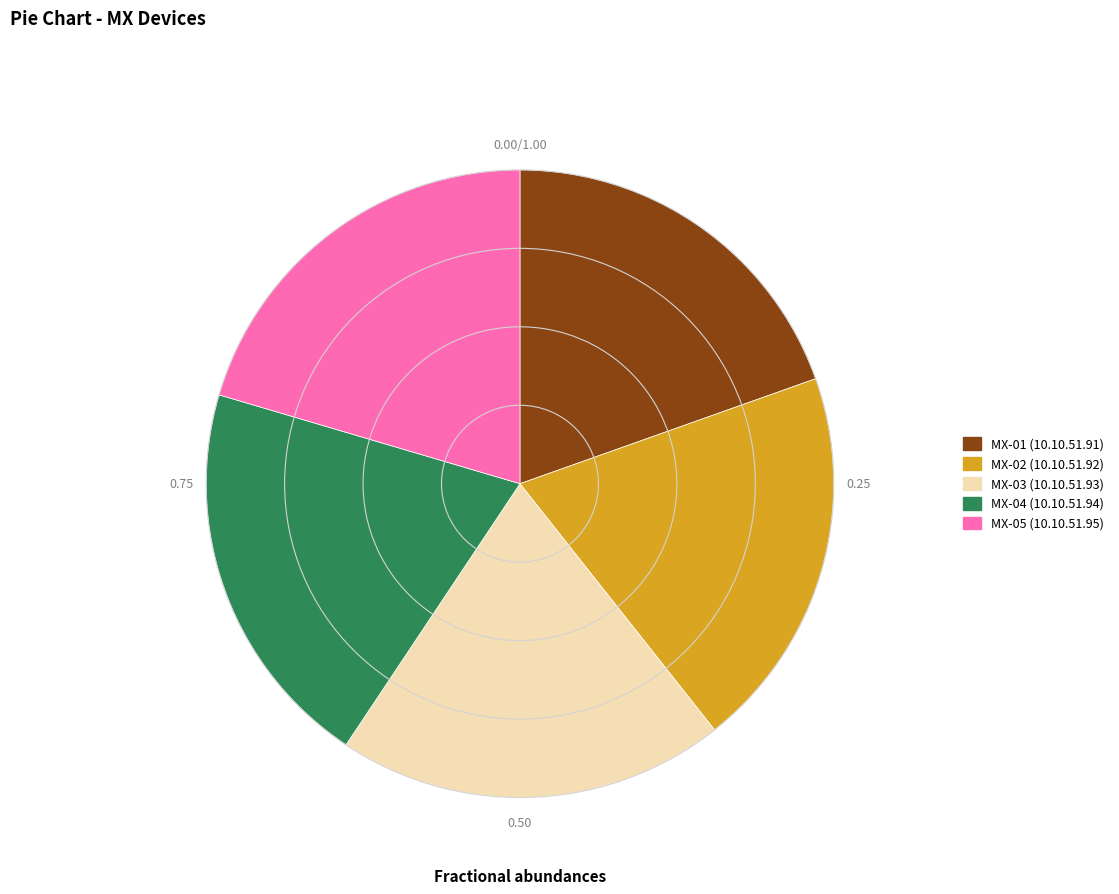

True or false: MX-03 (10.10.51.93) accounts for 34% of the total.

False